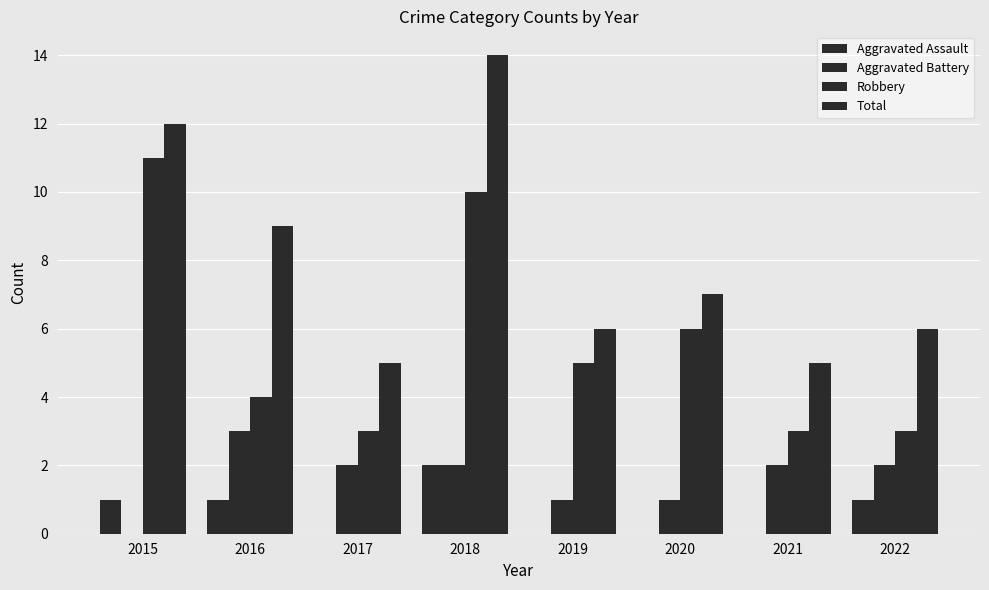

Reading left to right, extract all data points from this chart.

Aggravated Assault: 1	1	0	2	0	0	0	1
Aggravated Battery: 0	3	2	2	1	1	2	2
Robbery: 11	4	3	10	5	6	3	3
Total: 12	9	5	14	6	7	5	6